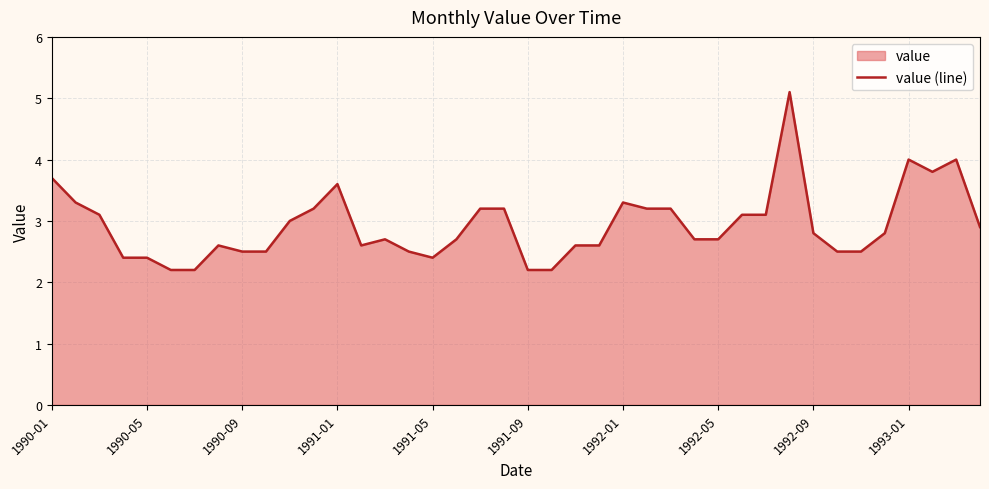

What is the smallest value displayed?

2.2